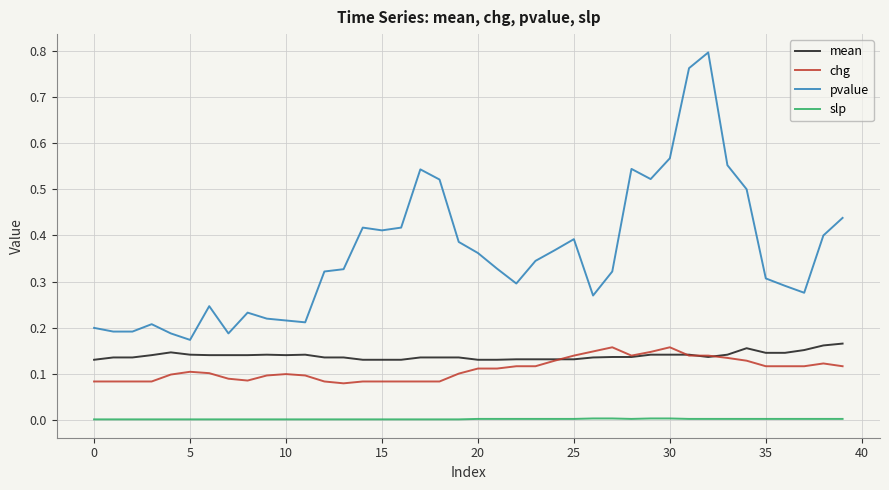

Which series has the largest total across all categories?

pvalue